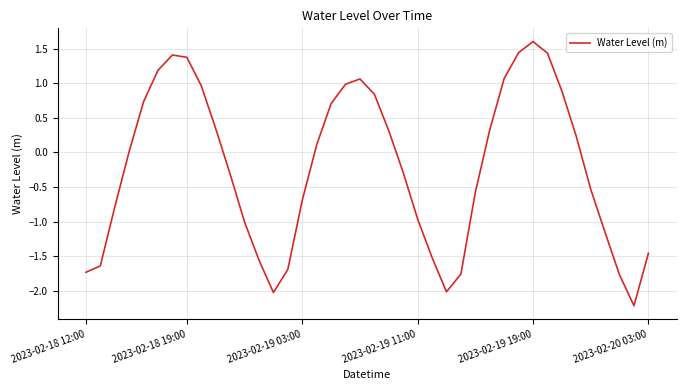

What is the greatest value displayed?

1.6